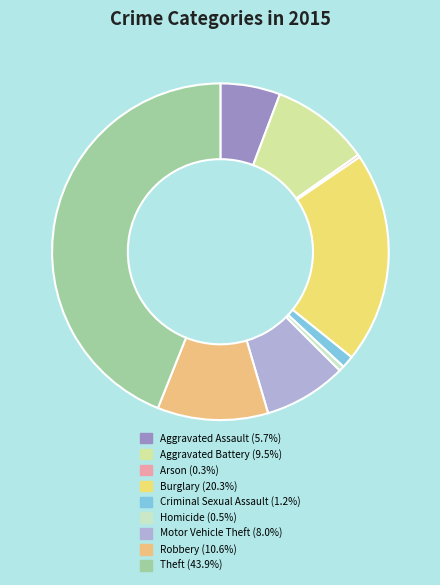

Count the number of slices in the pie.

9